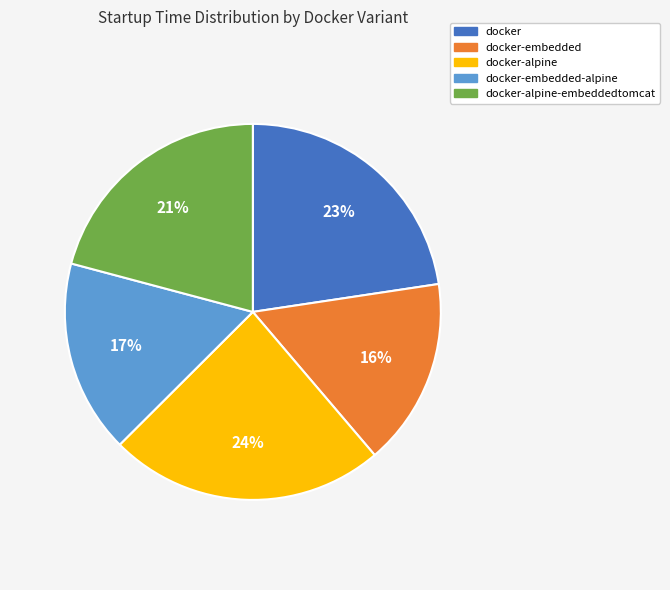

To the nearest percent, what portion does docker-embedded-alpine represent?

17%